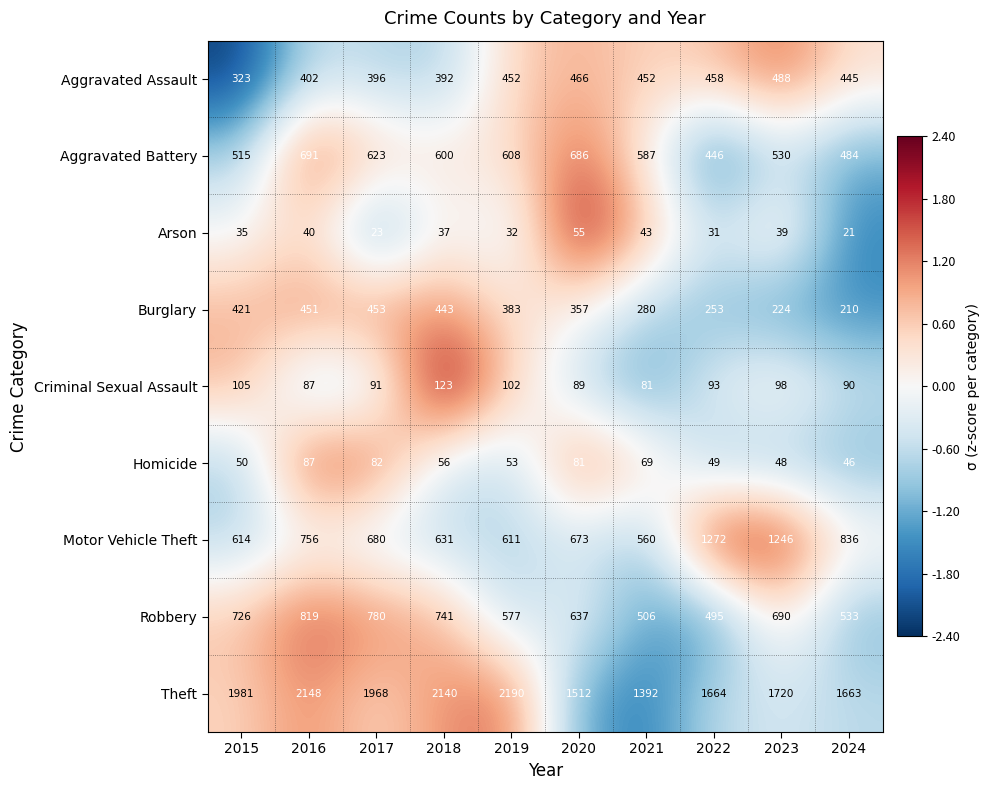

What is the spread (max minus min) of values at 2015?

1946